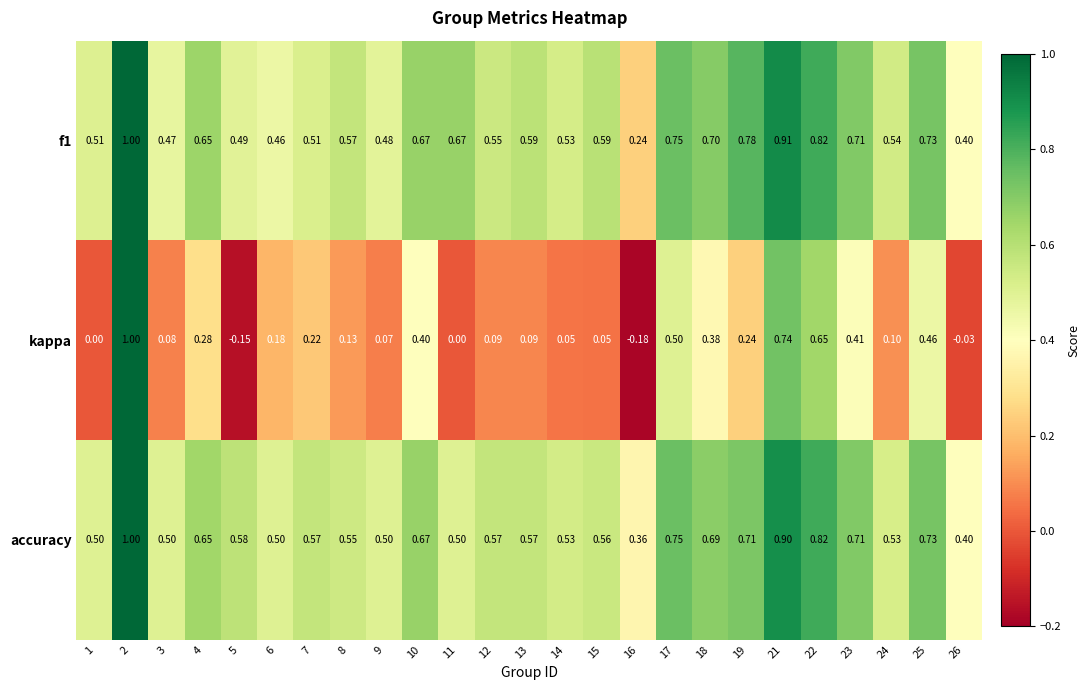

Is the value of kappa at 4 greater than the value of f1 at 11?

No